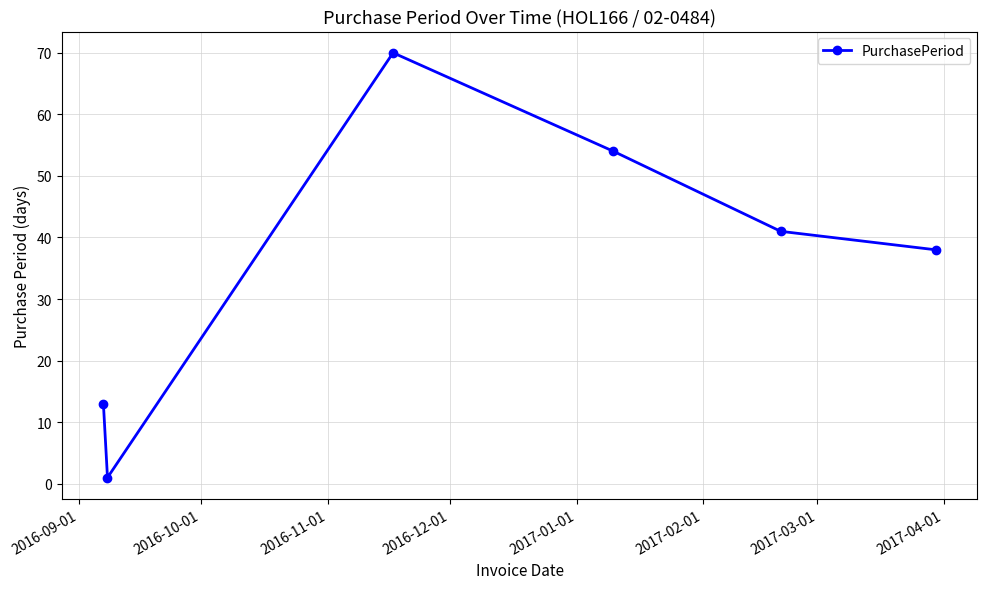

What is the difference between the maximum and minimum values?

69